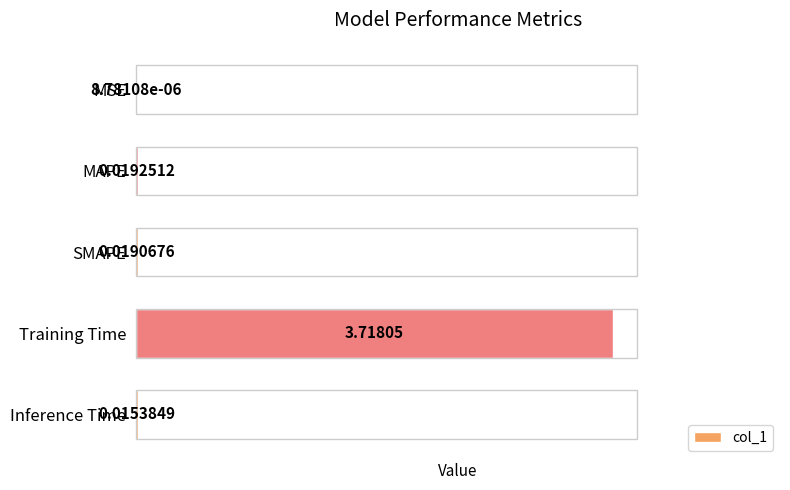

Which category has the highest value across all series?

Training Time